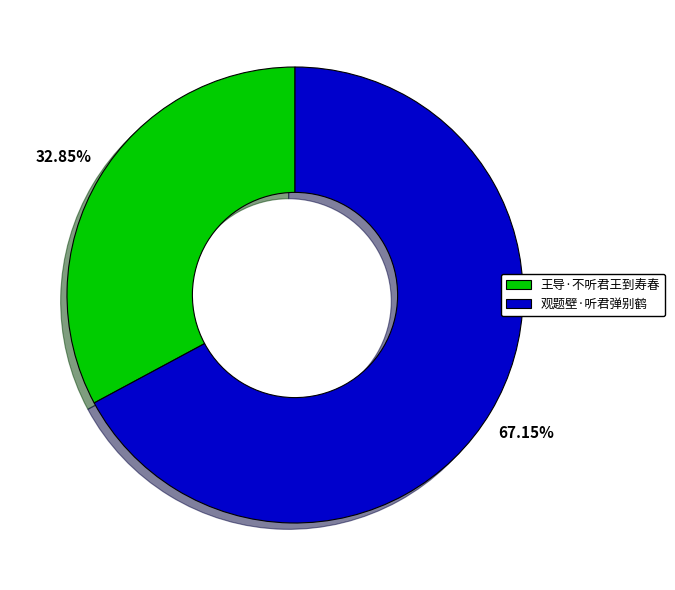

Is it true that 王导·不听君王到寿春 is 46% of the pie?

False